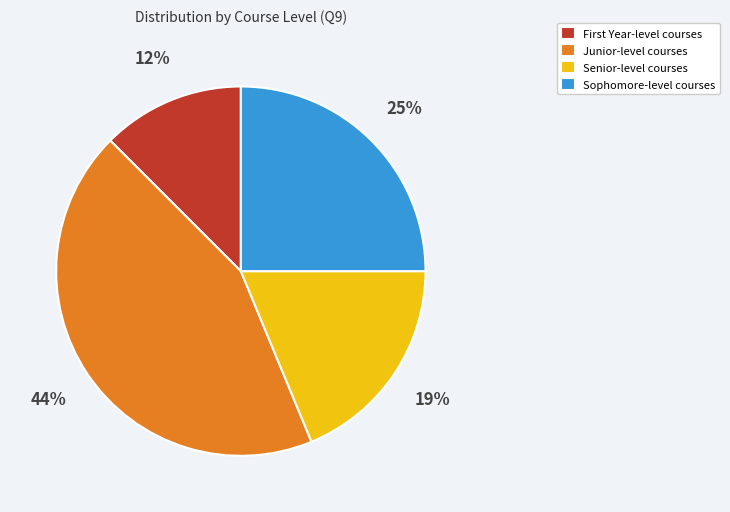

To the nearest percent, what is the average slice percentage?

25%